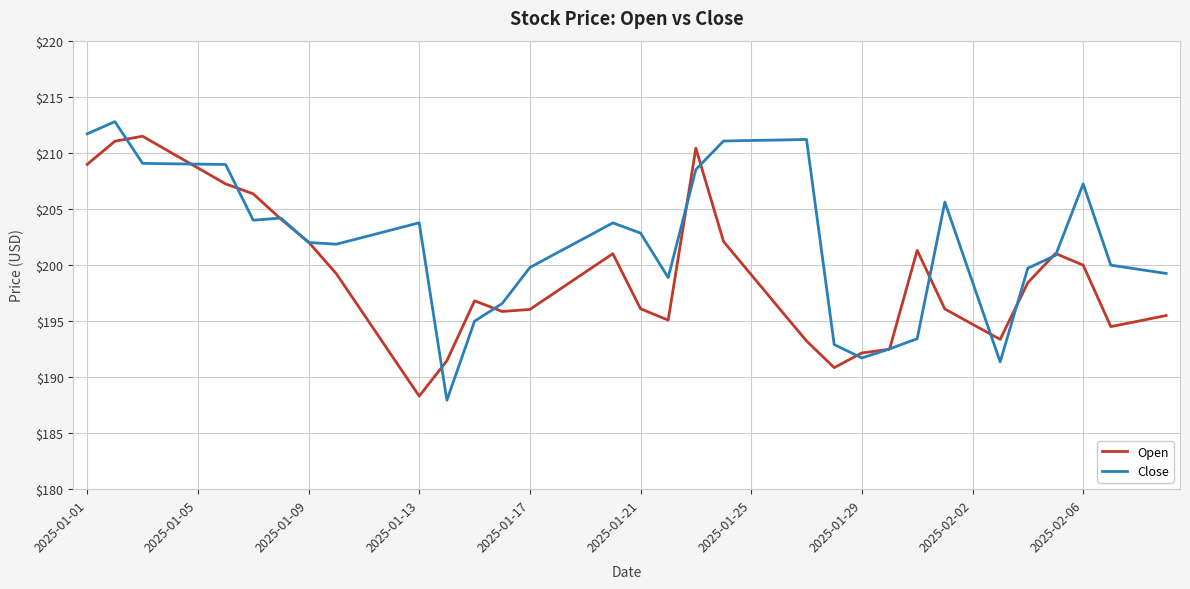

Which series has the widest spread of values?

Close